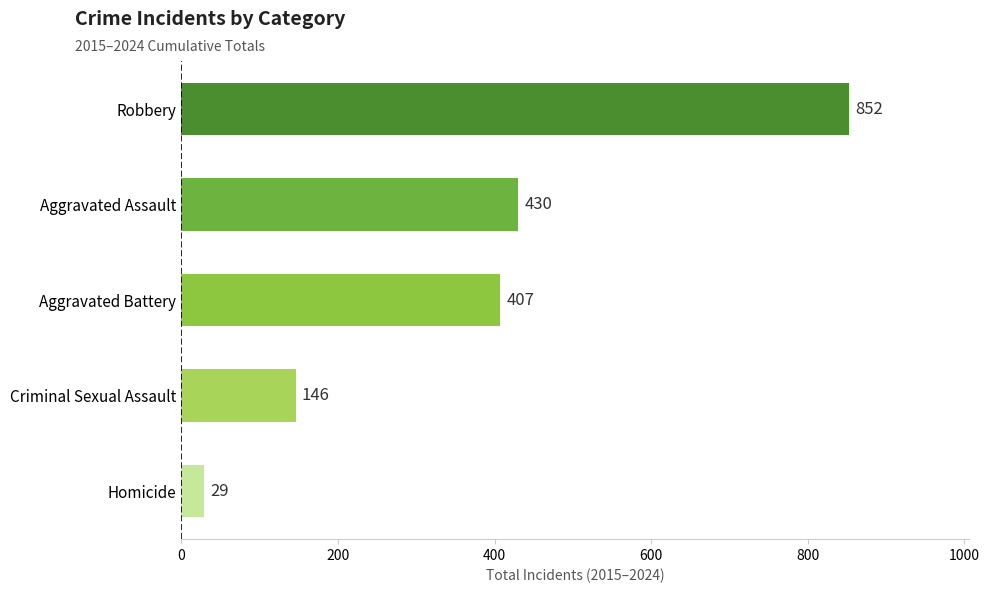

What is the difference between the second highest and minimum values?

401